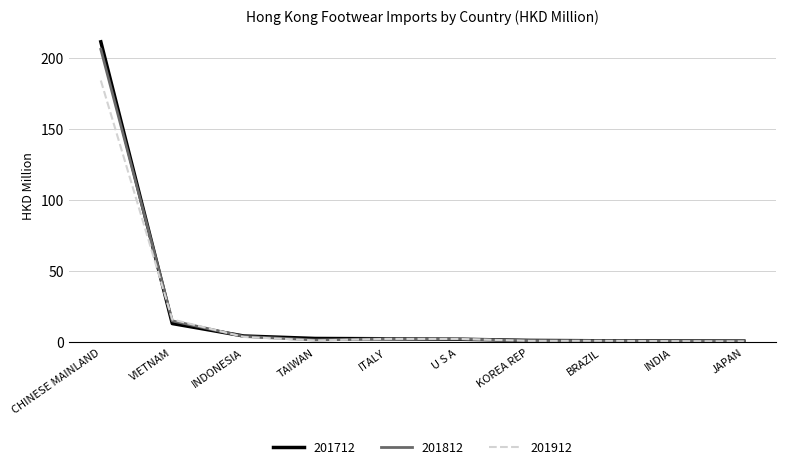

What are all the series names shown in the legend?

201712, 201812, 201912